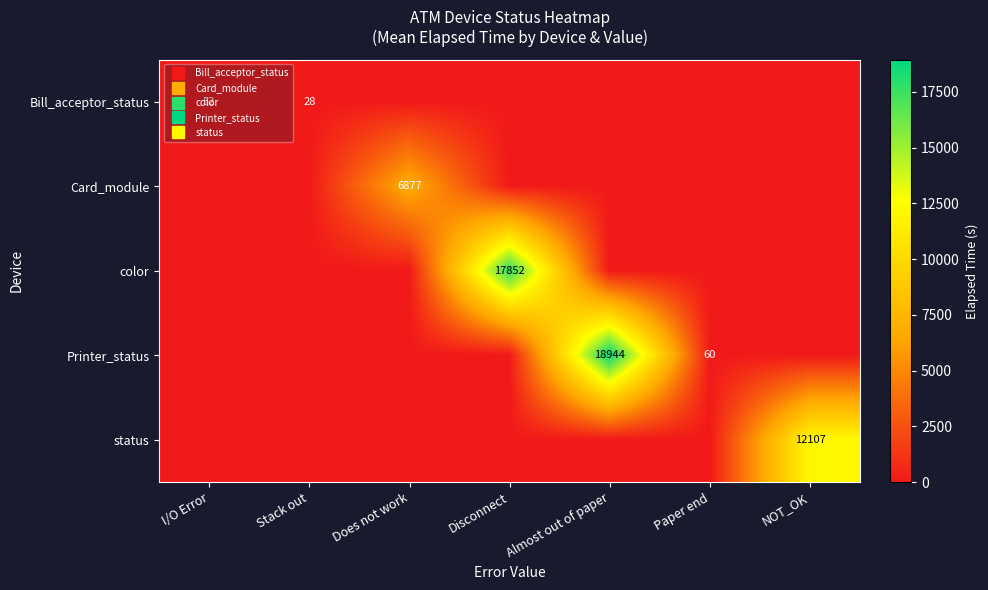

The value of color at Stack out is 0. True or false?

True